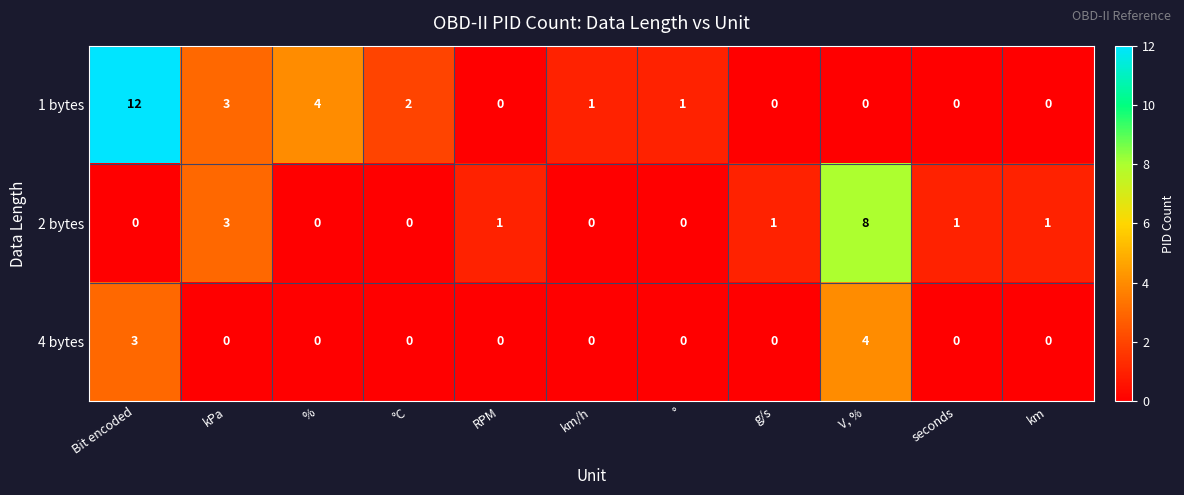

Count the number of categories in the chart.

11